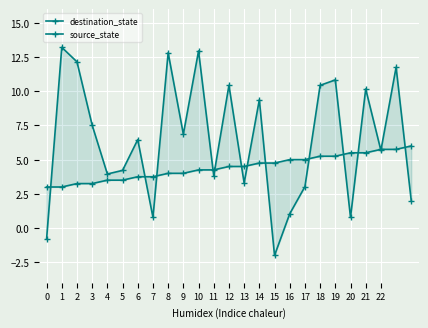

Which series has the largest total across all categories?

destination_state